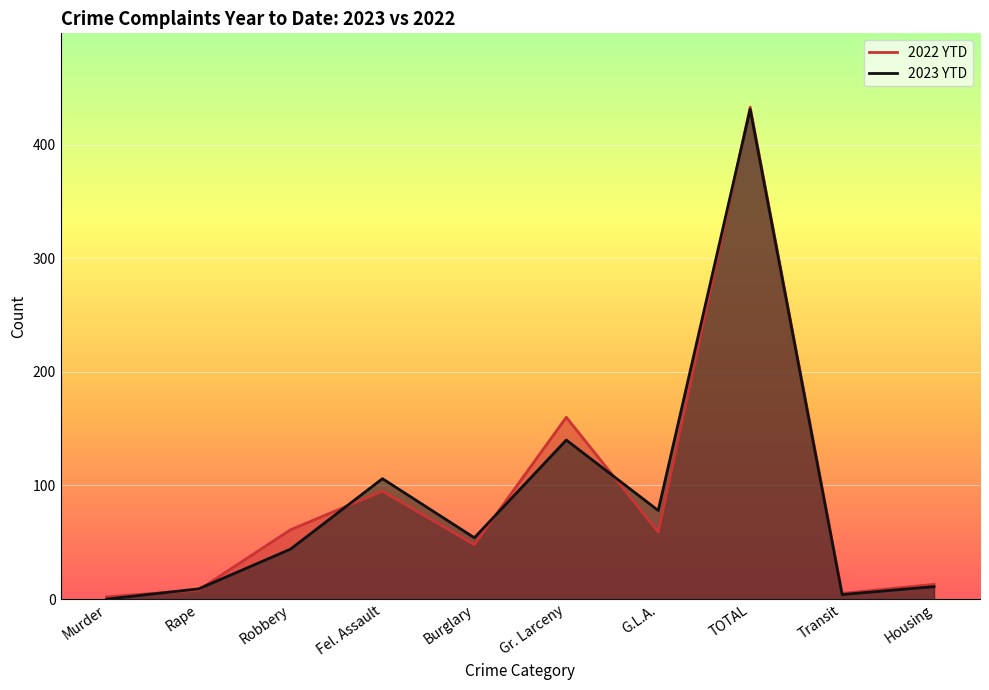

The 2023 YTD series shows 77 at Robbery. True or false?

False